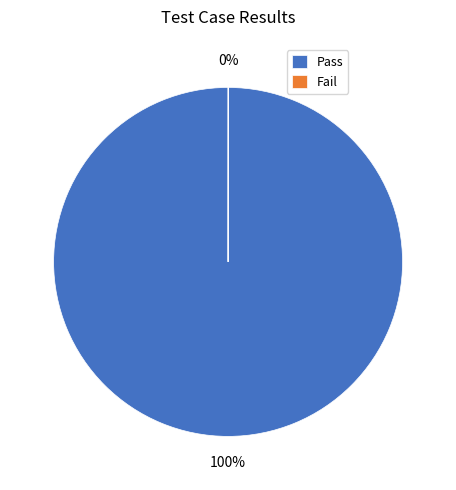

To the nearest percent, what portion does Pass represent?

100%